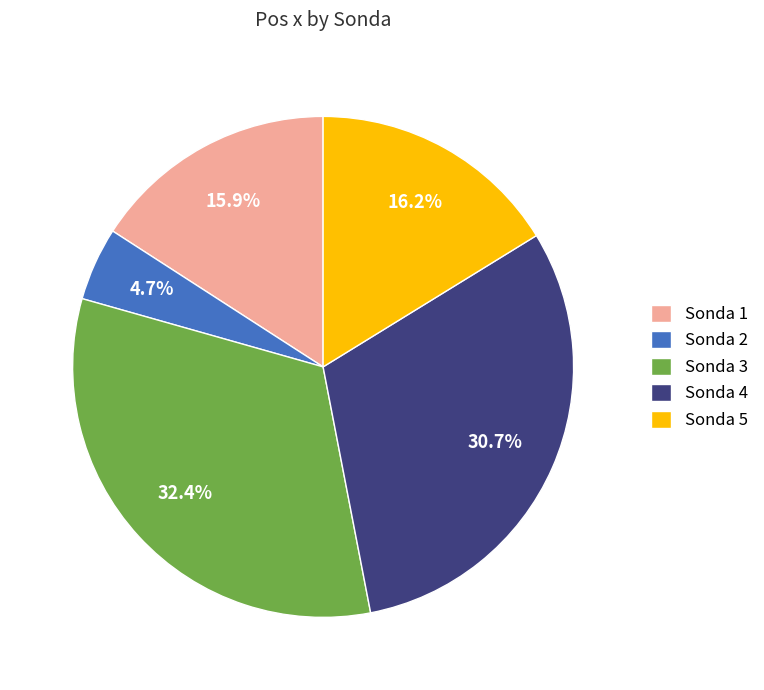

How many segments does this pie chart have?

5